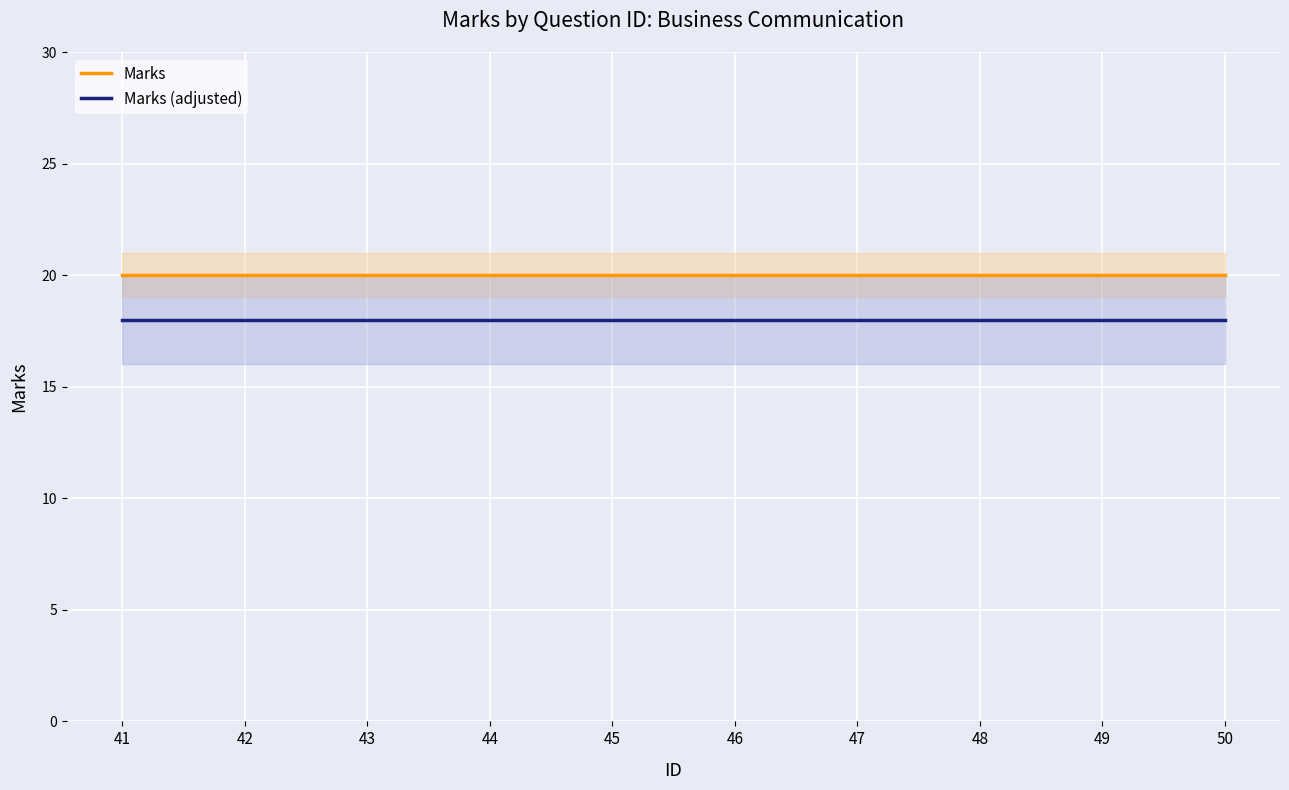

Reading left to right, transcribe all the data shown in this chart.

Marks: 20	20	20	20	20	20	20	20	20	20
Marks (adjusted): 18	18	18	18	18	18	18	18	18	18